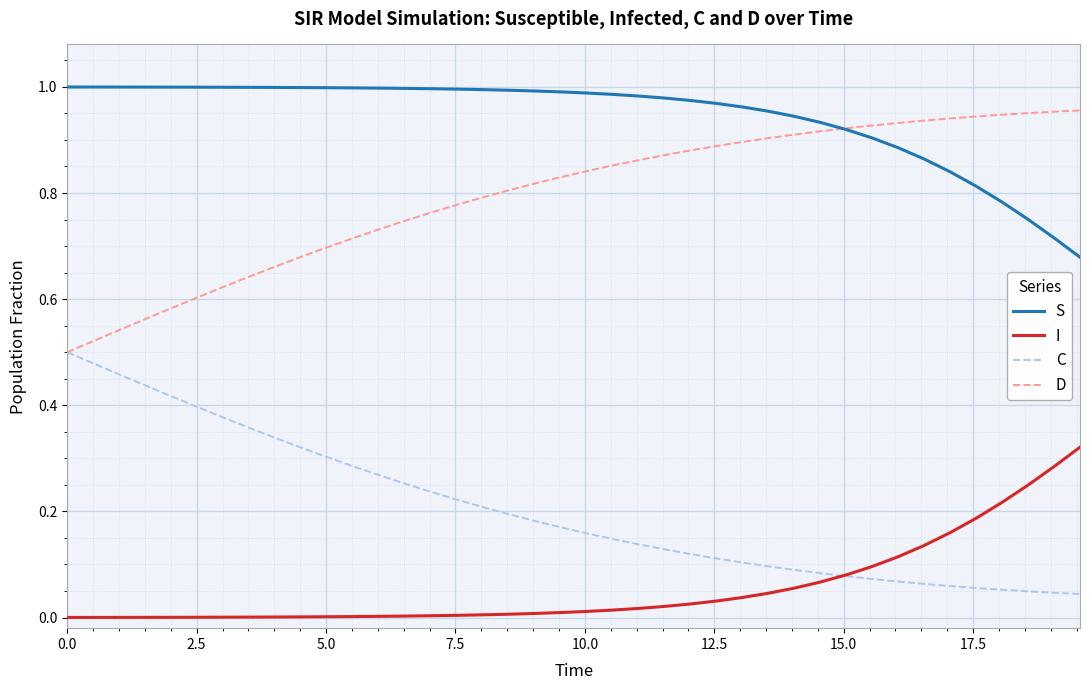

Which series has the largest total across all categories?

S